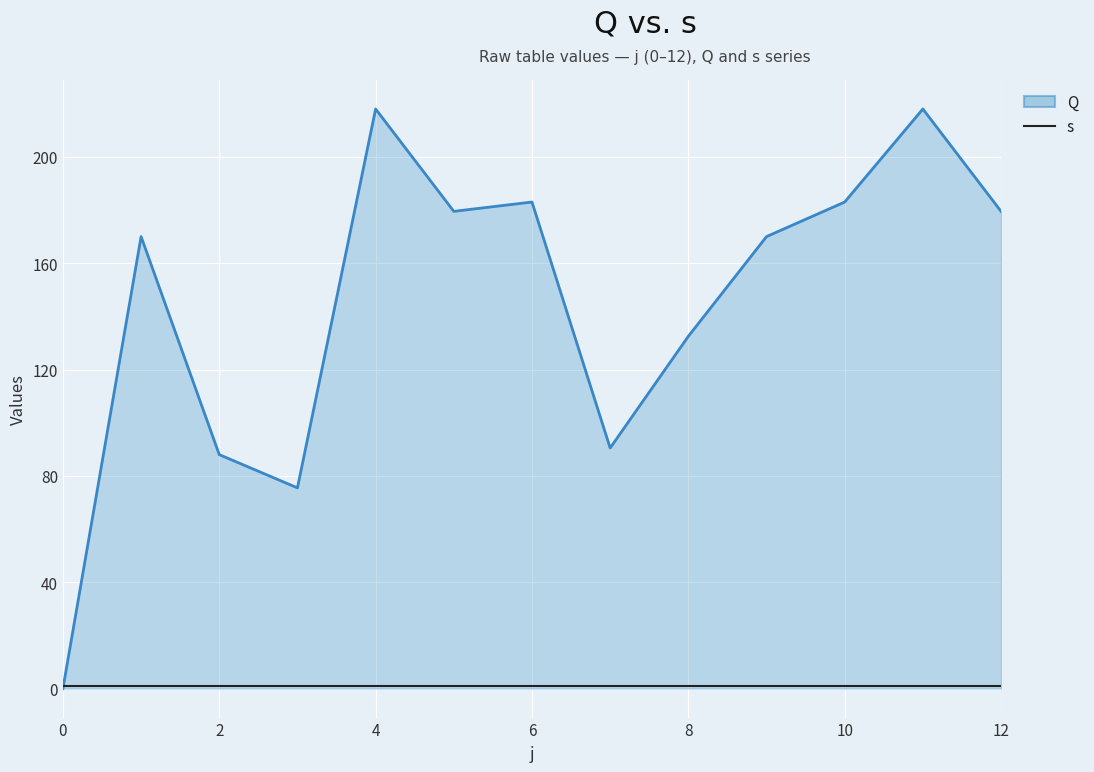

Does the chart display data point markers on the line(s)?

No